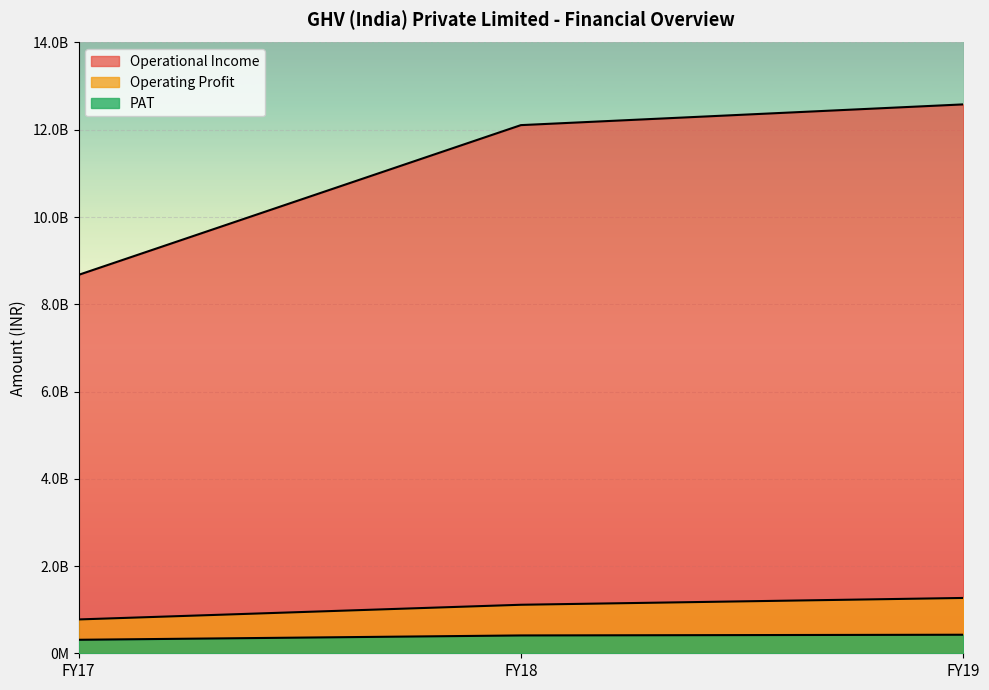

True or false: PAT has a value of 172584306 at FY18.

False